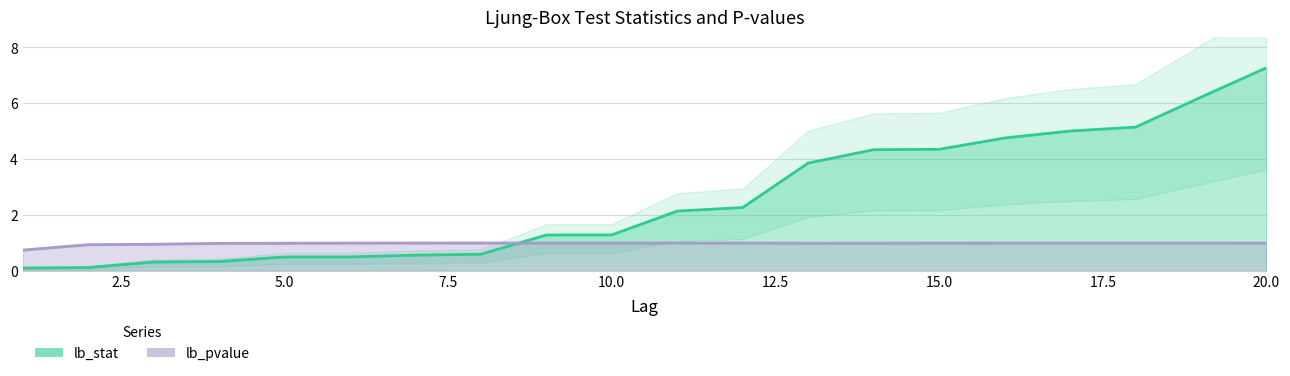

What is the difference between the maximum and minimum values in the lb_stat series?

7.2